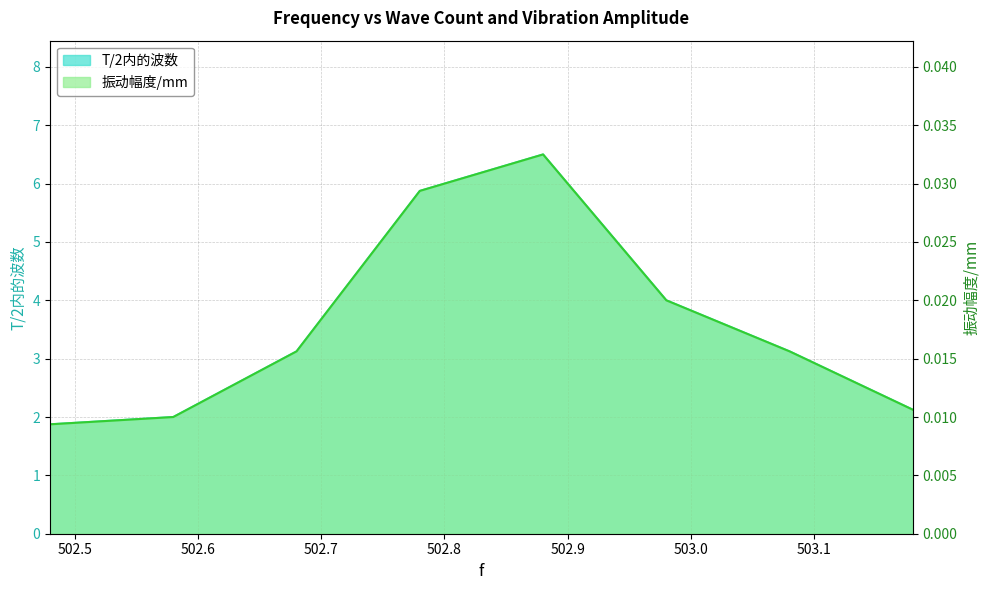

List the series in order of their peak value, highest first.

T/2内的波数, 振动幅度/mm